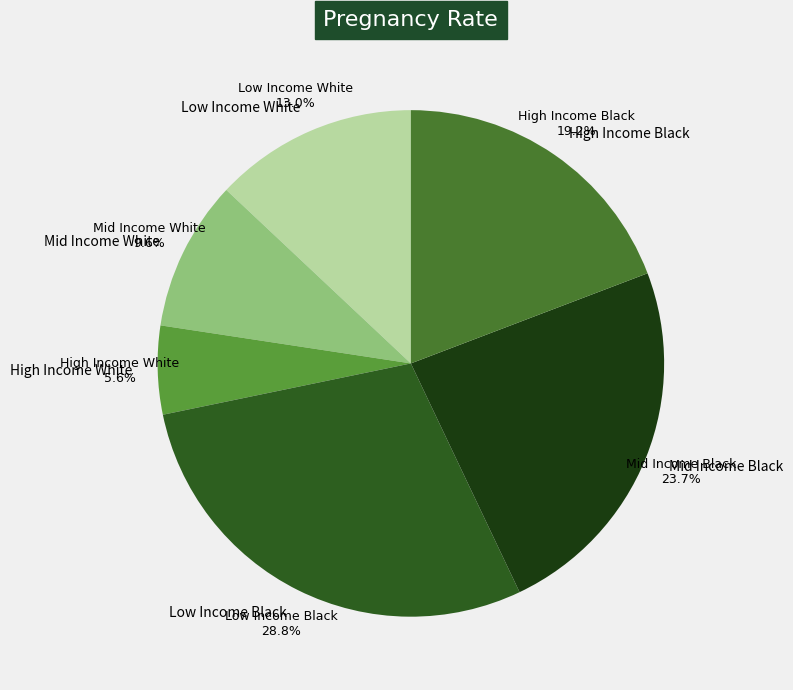

Is it true that High Income White is 1% of the pie?

False